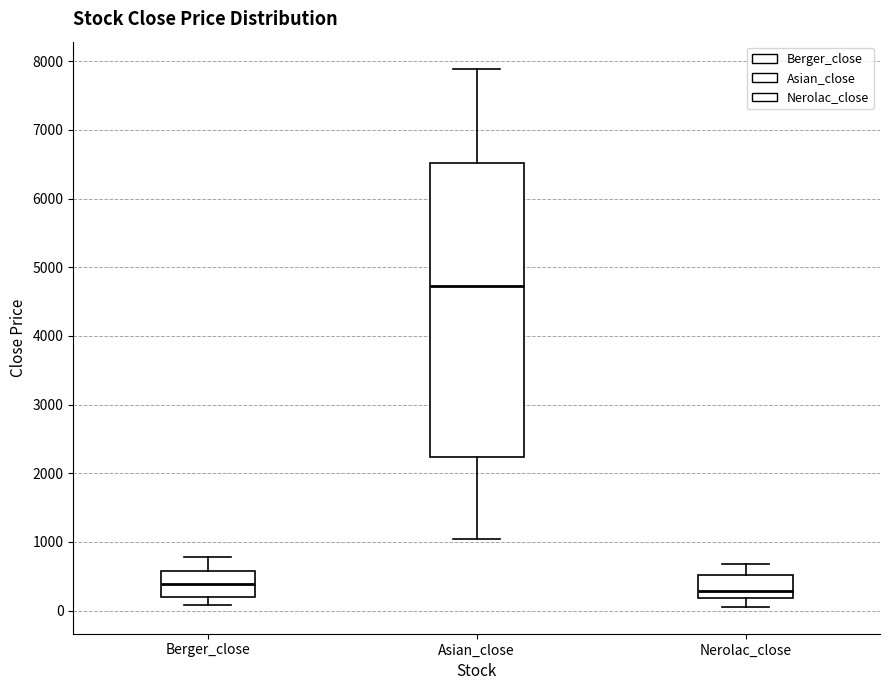

Which box is the tallest, from its lower edge to its upper edge?

Asian_close